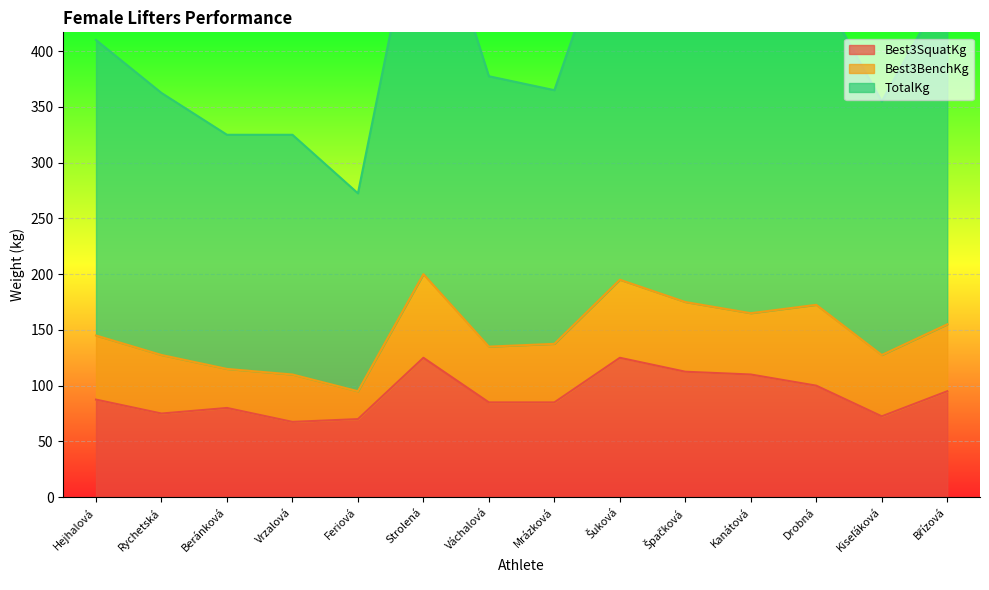

The value of Best3SquatKg at Váchalová is 85.0. True or false?

True